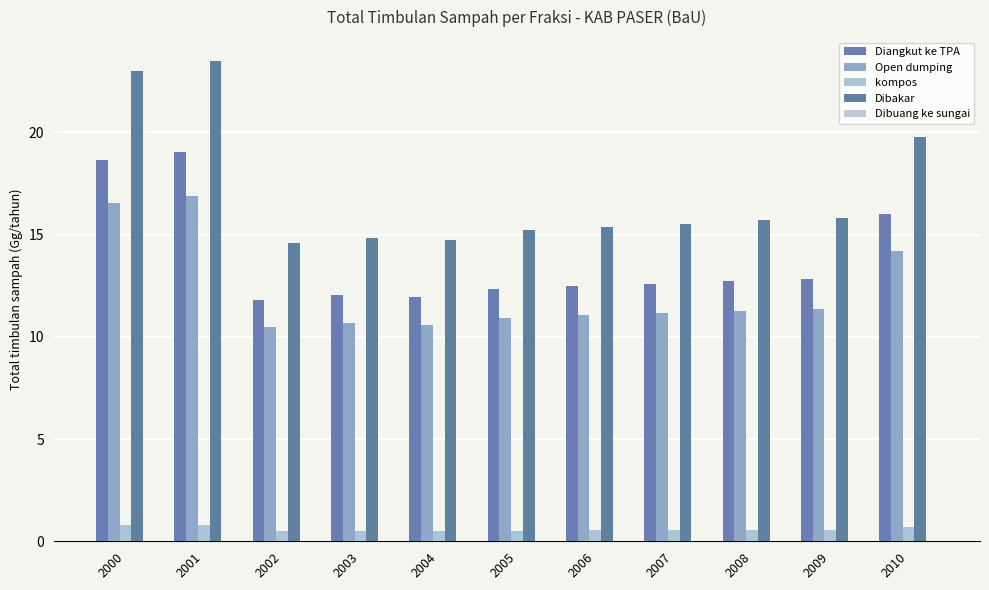

Reading left to right, extract all data points from this chart.

Diangkut ke TPA: 2000=18.6	2001=19.0	2002=11.8	2003=12.0	2004=11.9	2005=12.3	2006=12.5	2007=12.6	2008=12.7	2009=12.8	2010=16.0
Open dumping: 2000=16.5	2001=16.9	2002=10.5	2003=10.7	2004=10.6	2005=10.9	2006=11.0	2007=11.2	2008=11.3	2009=11.4	2010=14.2
kompos: 2000=0.8	2001=0.8	2002=0.5	2003=0.5	2004=0.5	2005=0.5	2006=0.5	2007=0.5	2008=0.5	2009=0.5	2010=0.7
Dibakar: 2000=23.0	2001=23.5	2002=14.6	2003=14.8	2004=14.7	2005=15.2	2006=15.4	2007=15.5	2008=15.7	2009=15.8	2010=19.8
Dibuang ke sungai: 2000=0.0	2001=0.0	2002=0.0	2003=0.0	2004=0.0	2005=0.0	2006=0.0	2007=0.0	2008=0.0	2009=0.0	2010=0.0